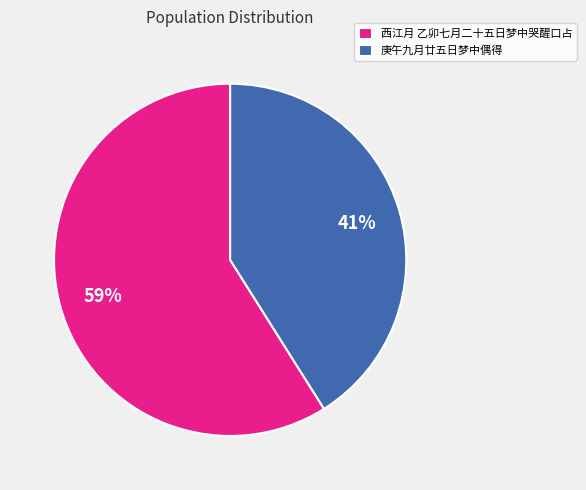

Is there any slice that represents more than half of the pie?

Yes